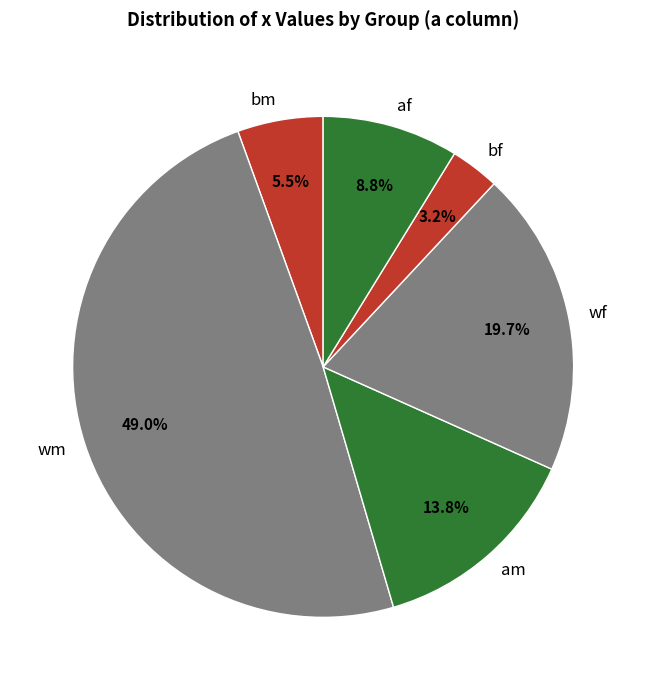

The wf slice represents 15% of the pie. True or false?

False